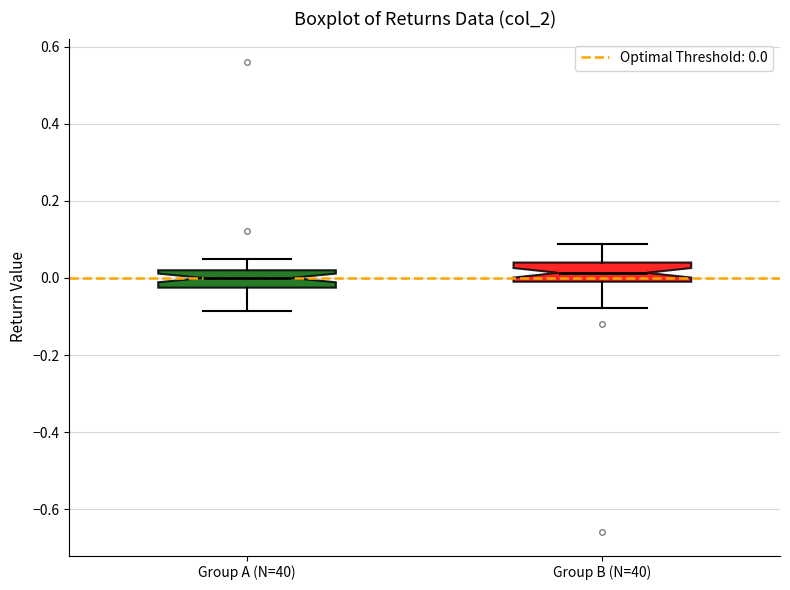

Reading left to right, transcribe this box plot: for each box, give where its median line is, the range the box spans, and where its two whiskers end, as read against the y-axis. The values are not printed on the chart, so give them approximately, as read against the axis.

Group A (N=40): median 0.00, box -0.02 to 0.02, whiskers -0.08 to 0.04
Group B (N=40): median 0.02, box 0.00 to 0.04, whiskers -0.08 to 0.08